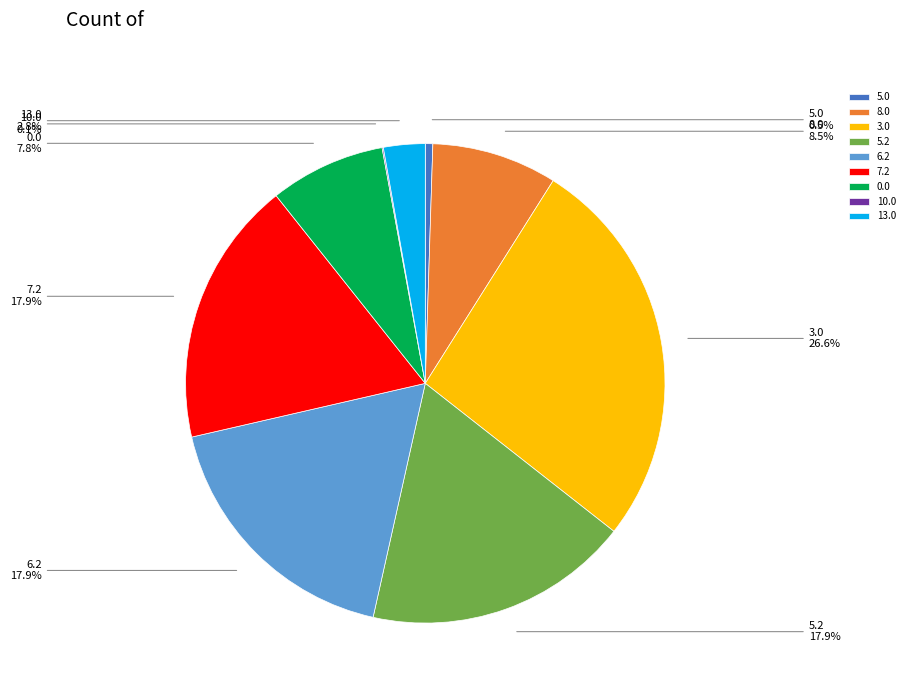

What percentage do 8.0 and 6.2 together represent?

26.4%